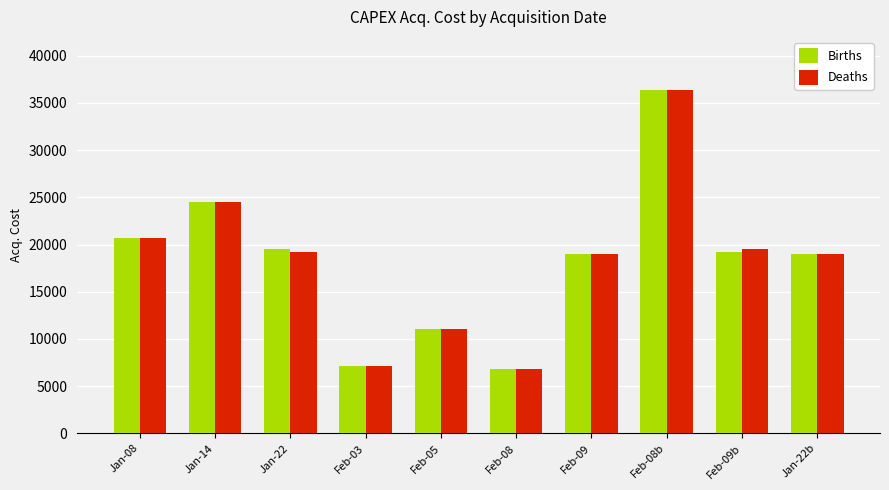

Which category has the highest value across all series?

Feb-08b